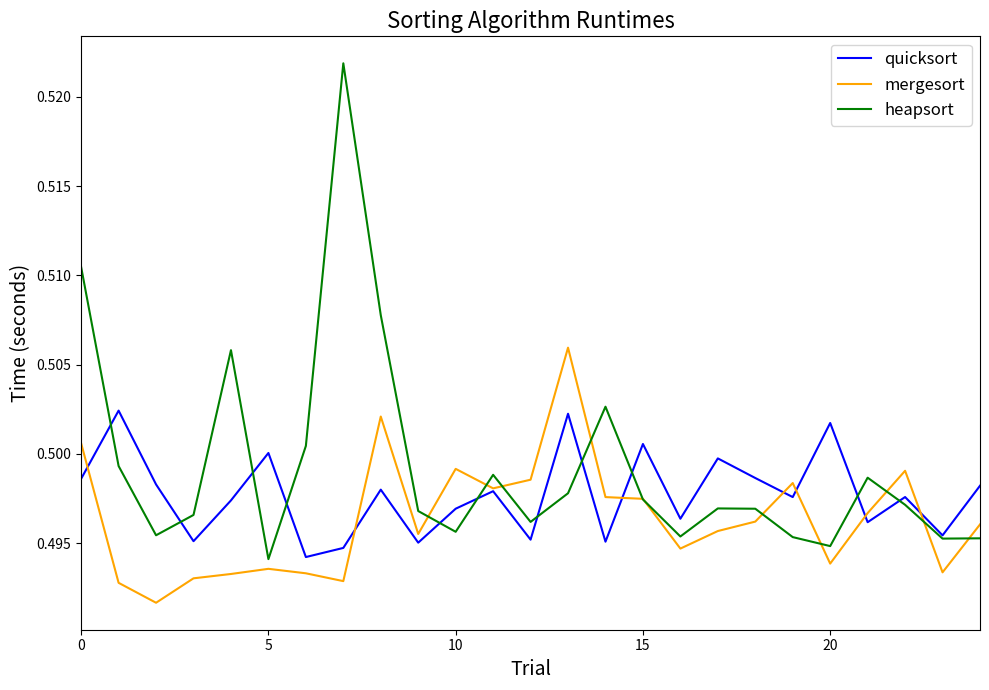

Rank the series by their average value, from lowest to highest.

mergesort, quicksort, heapsort